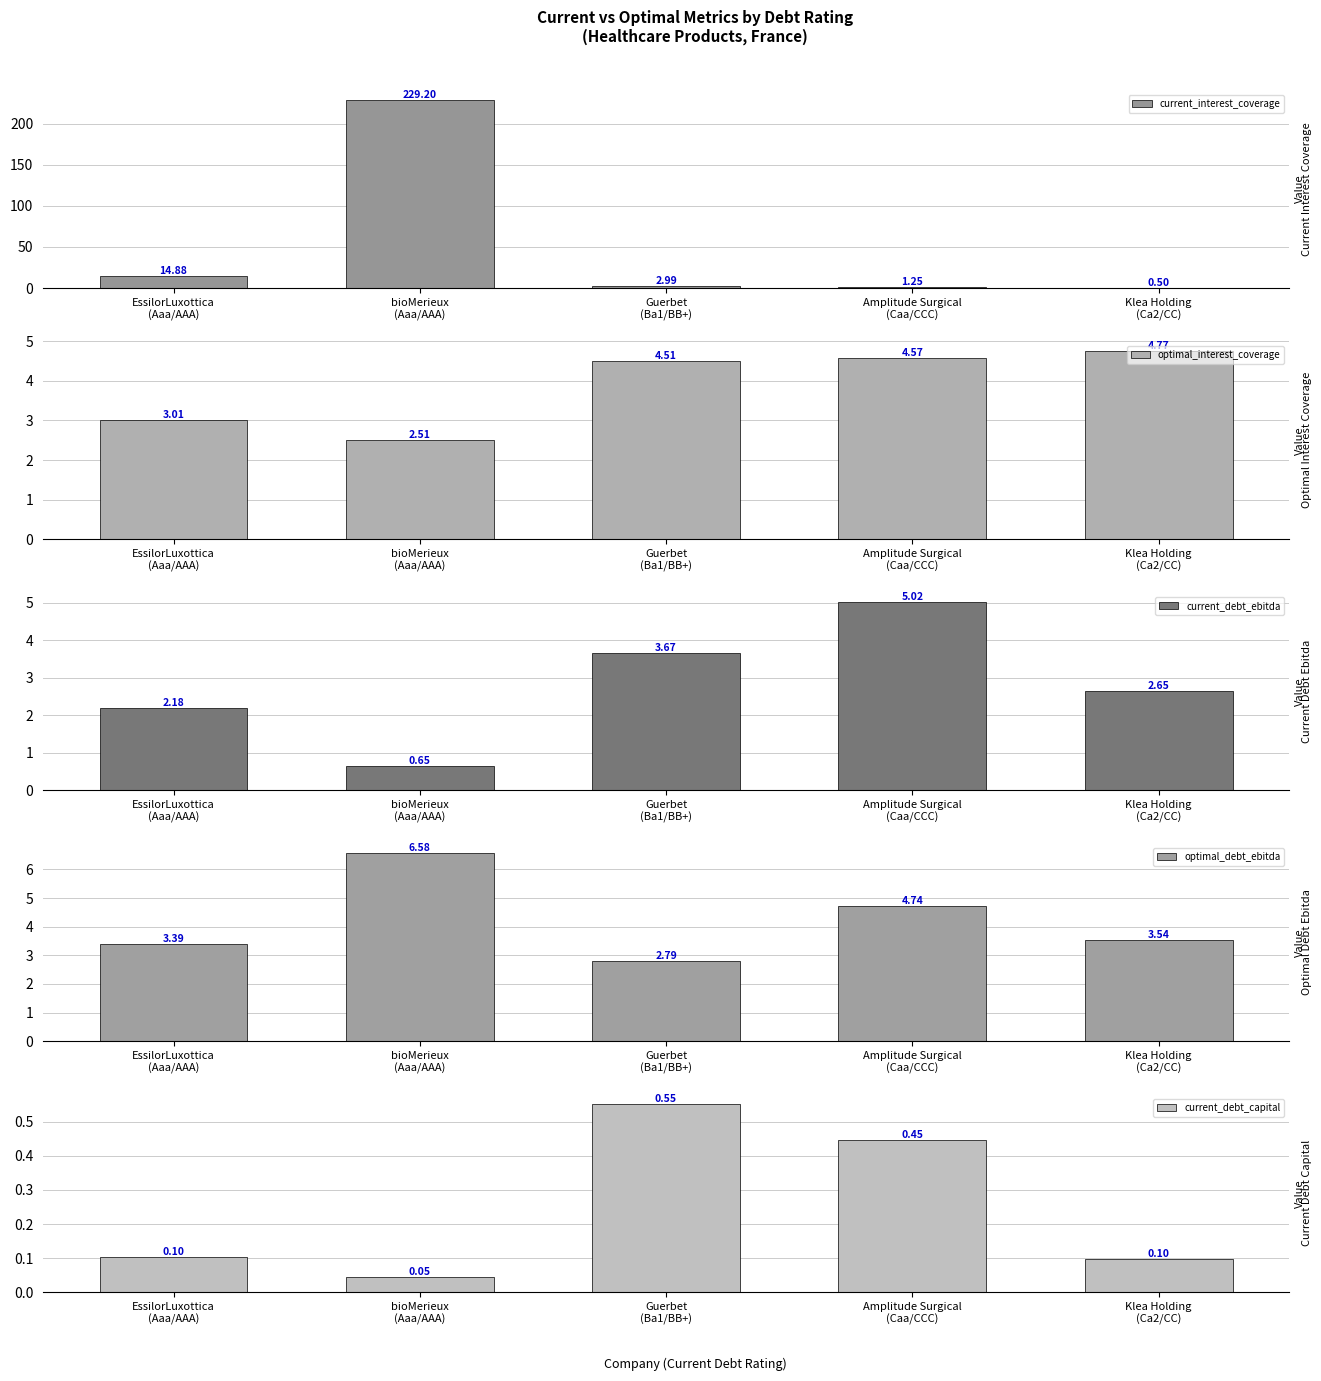

List the series in order of their peak value, highest first.

current_interest_coverage, optimal_debt_ebitda, current_debt_ebitda, optimal_interest_coverage, current_debt_capital